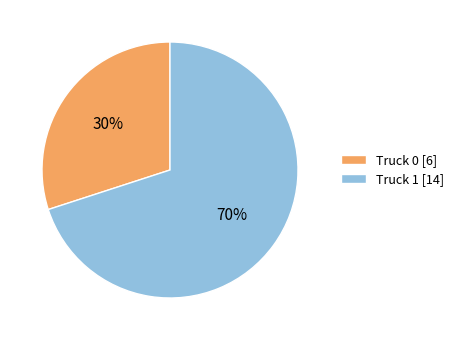

How many segments does this pie chart have?

2